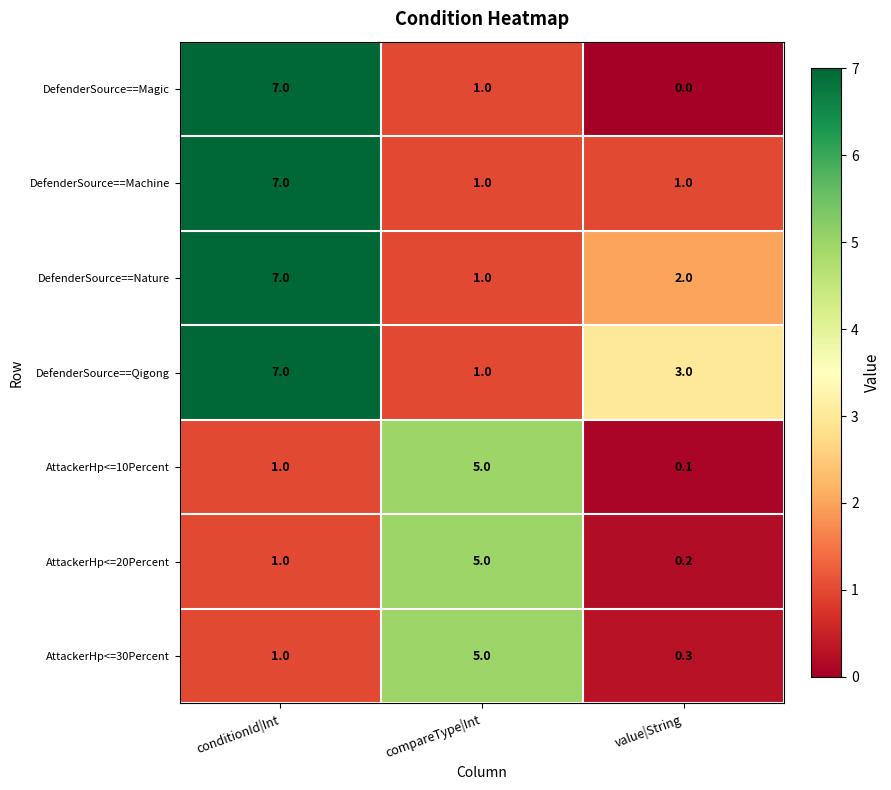

What is the approximate value of AttackerHp<=10Percent at compareType|Int?

5.0